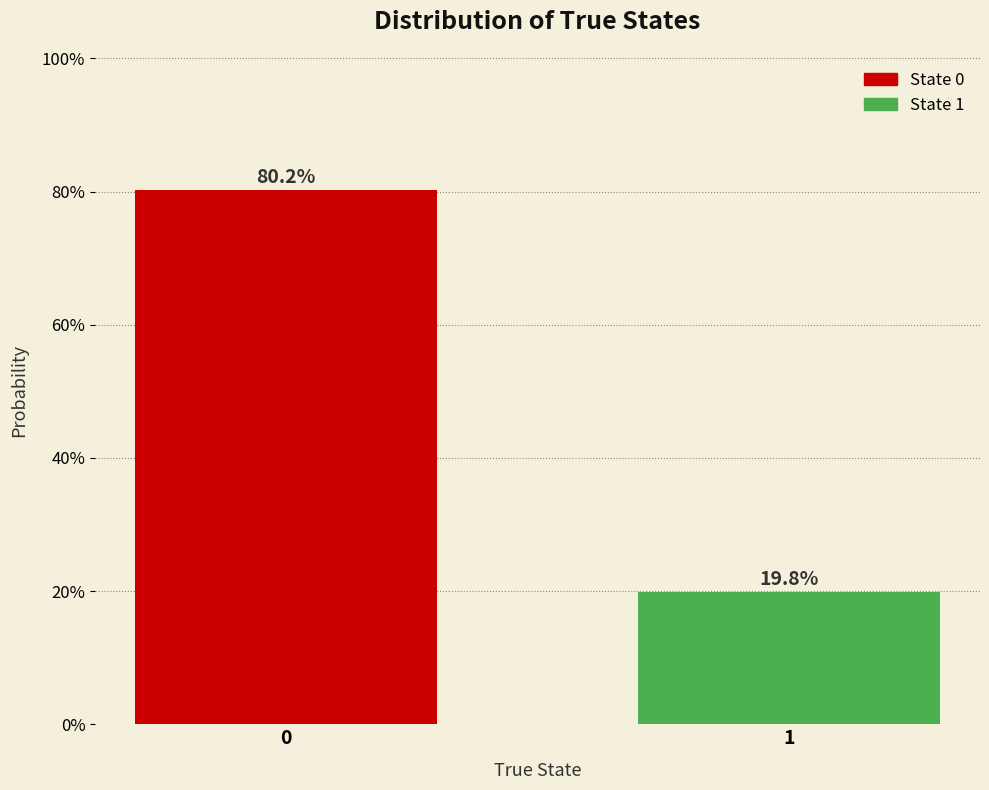

Does the chart contain any negative values?

No